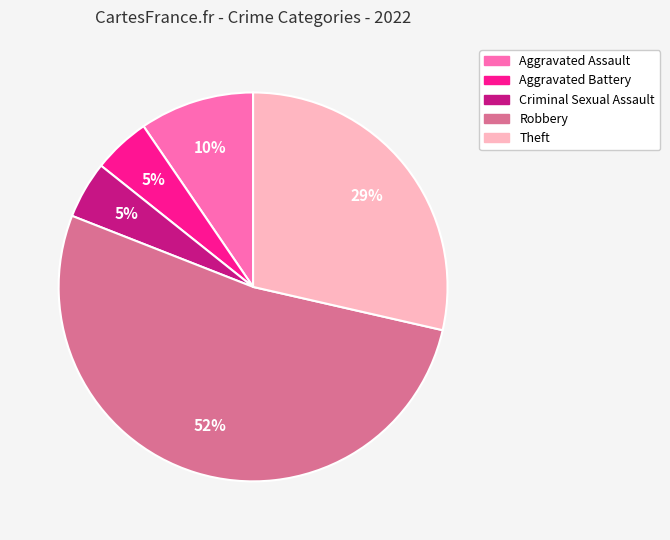

Do Robbery and Aggravated Battery together represent more than half of the pie?

Yes